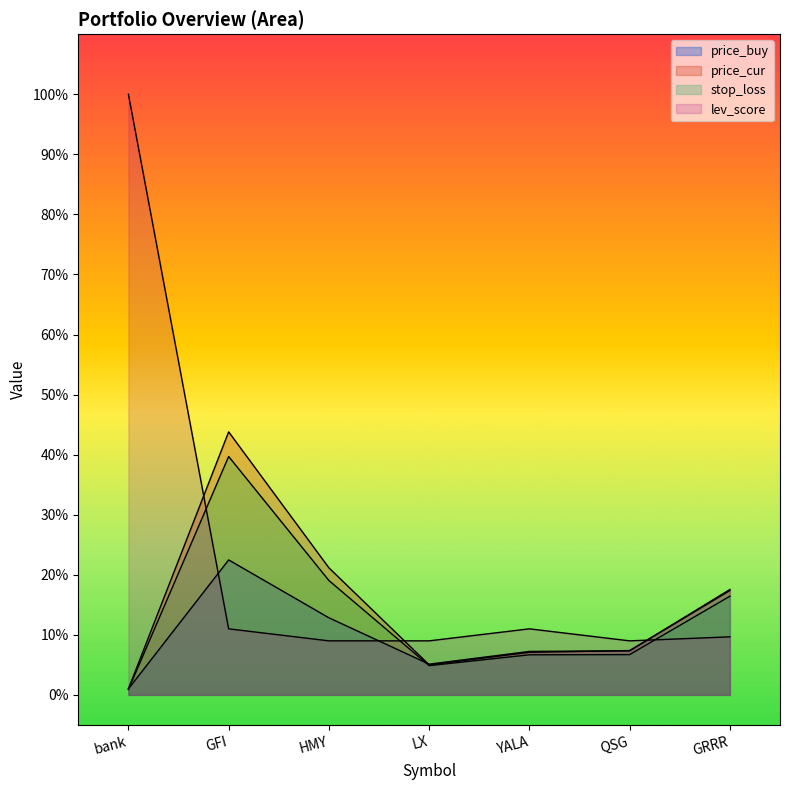

What value does the price_cur series have at YALA?

7.1